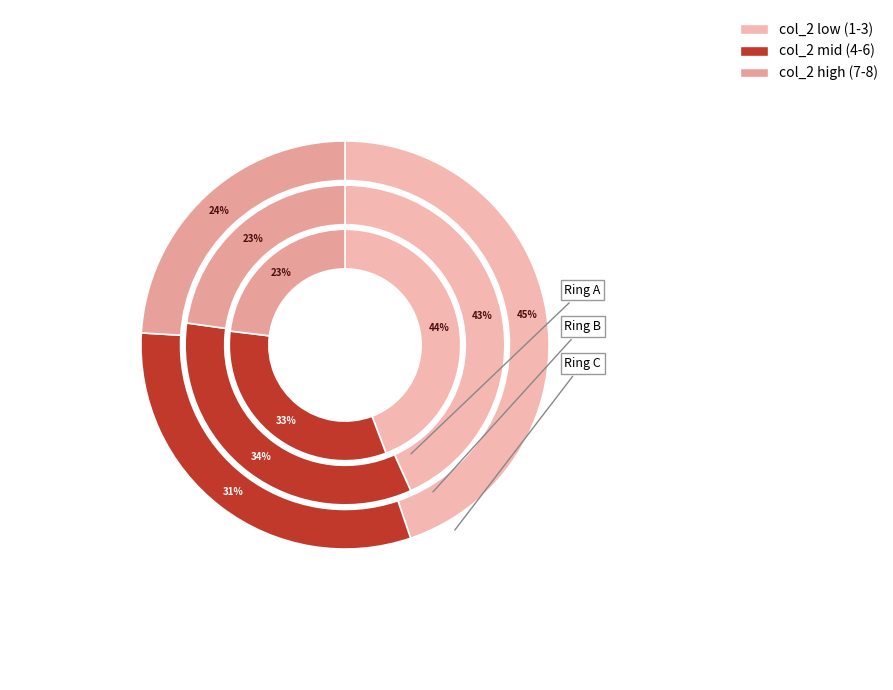

Between 8 and 5, which is larger?

8